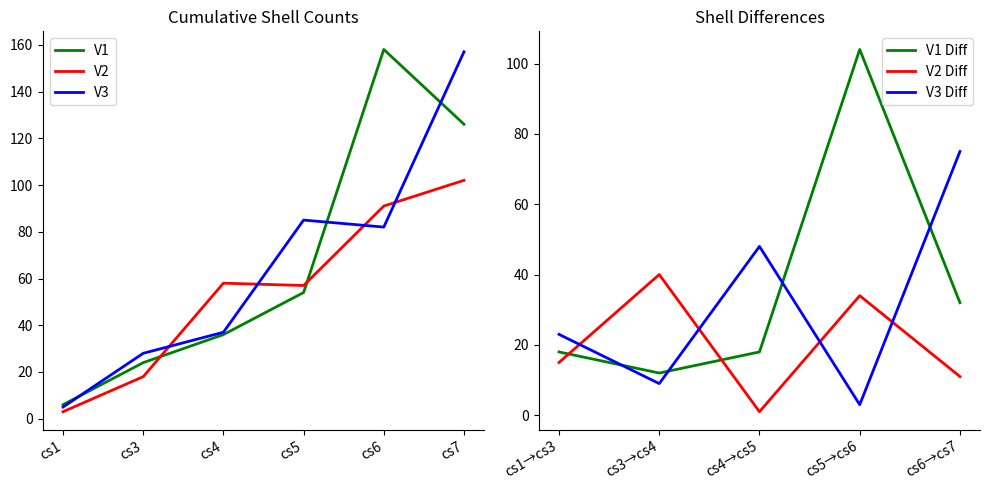

Rank the series by their maximum value, from lowest to highest.

V2, V3, V1